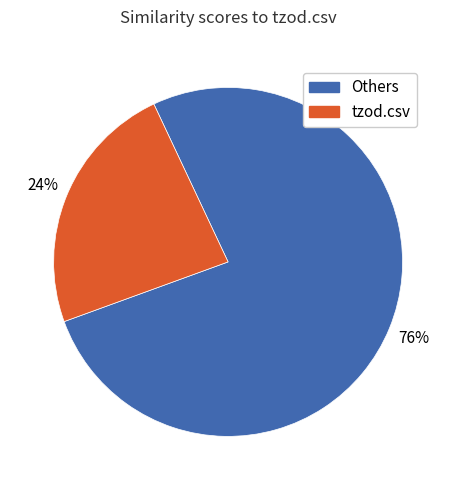

Does any single category account for the majority?

Yes